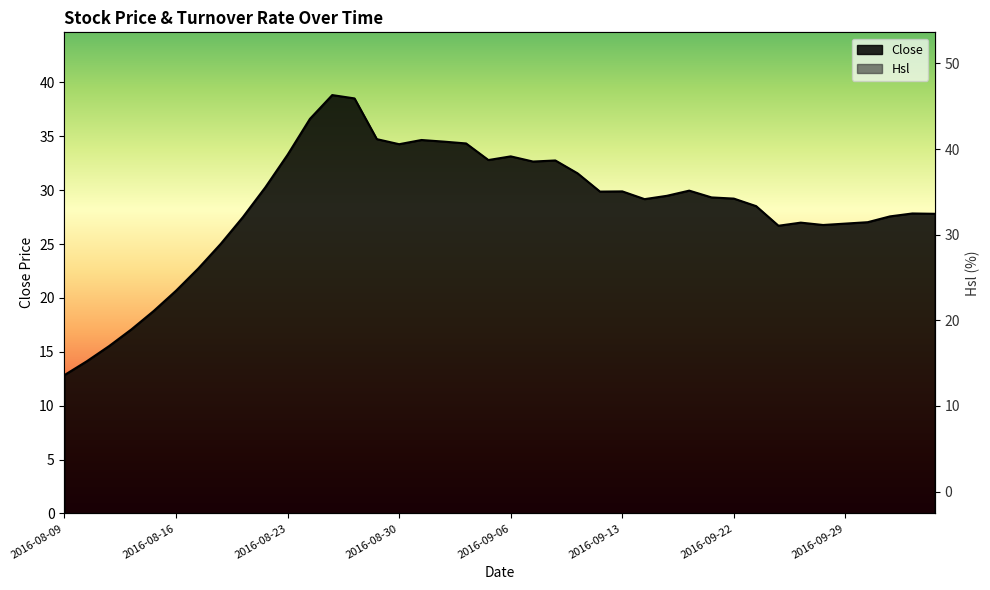

Where is Hsl nearest to the value 25?

2016-08-29